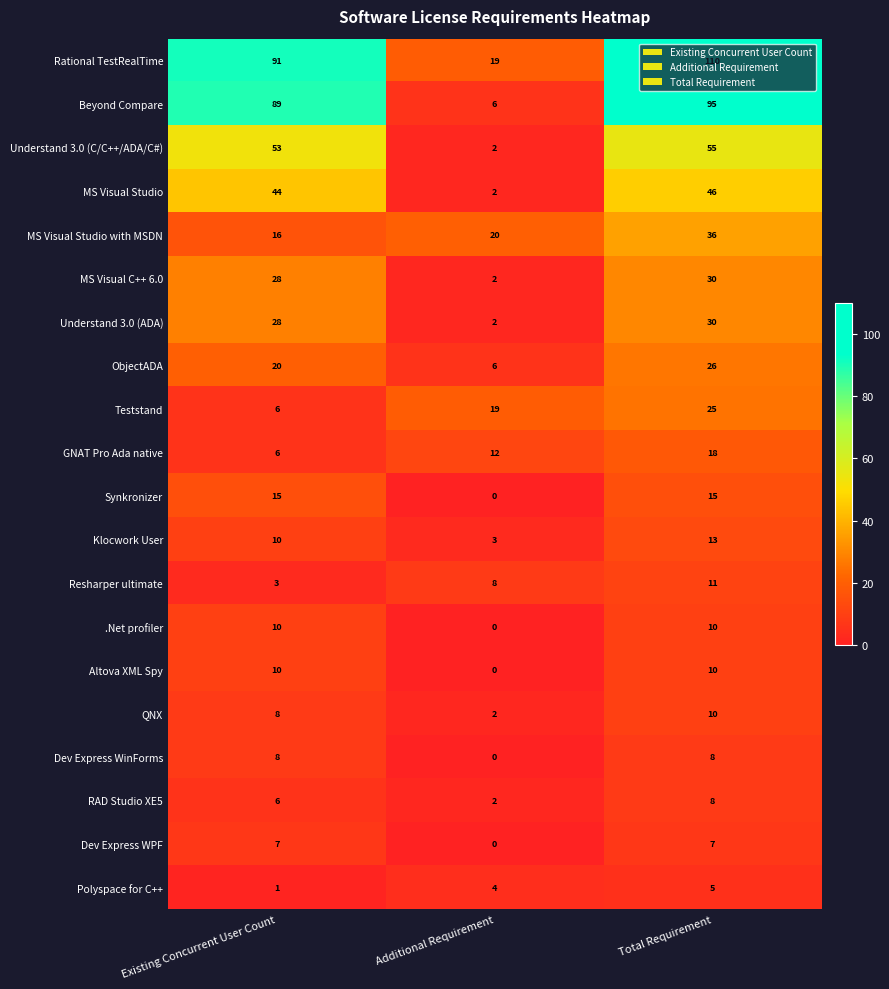

The Resharper ultimate series shows 11 at Total Requirement. True or false?

True